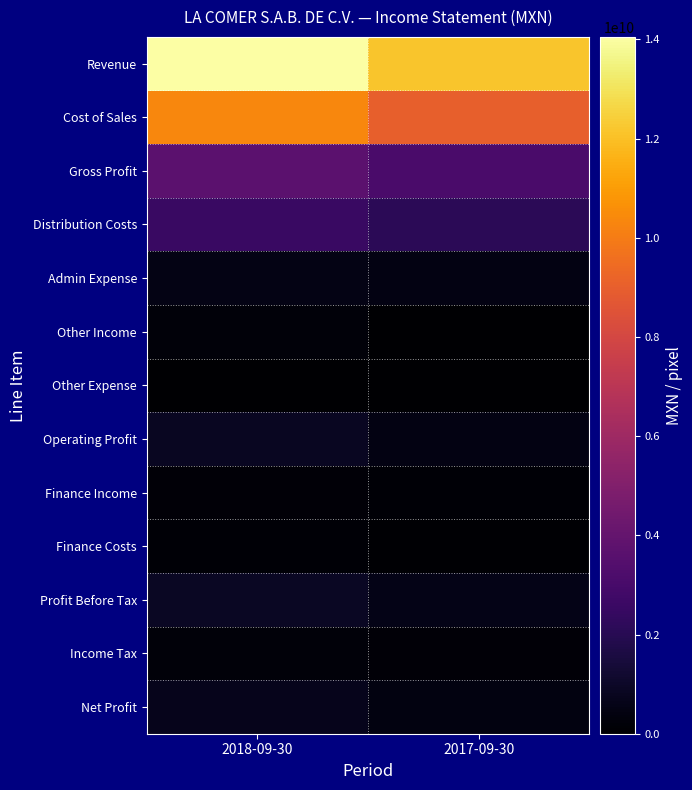

List the series in order of their peak value, lowest first.

Other Expense, Finance Costs, Finance Income, Income Tax, Other Income, Admin Expense, Net Profit, Operating Profit, Profit Before Tax, Distribution Costs, Gross Profit, Cost of Sales, Revenue